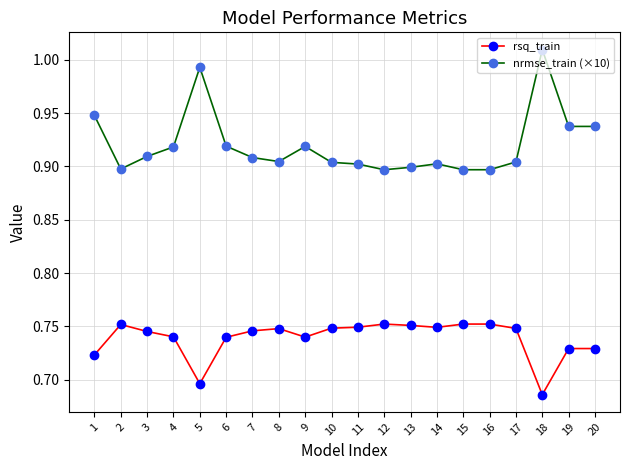

True or false: nrmse_train (×10) has a value of 0.9 at 20.

True